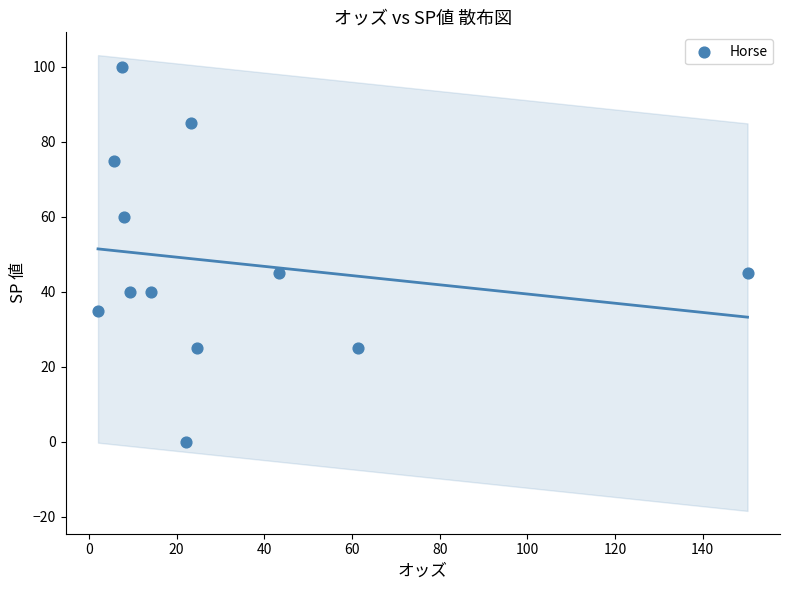

What is the average Y value?

48